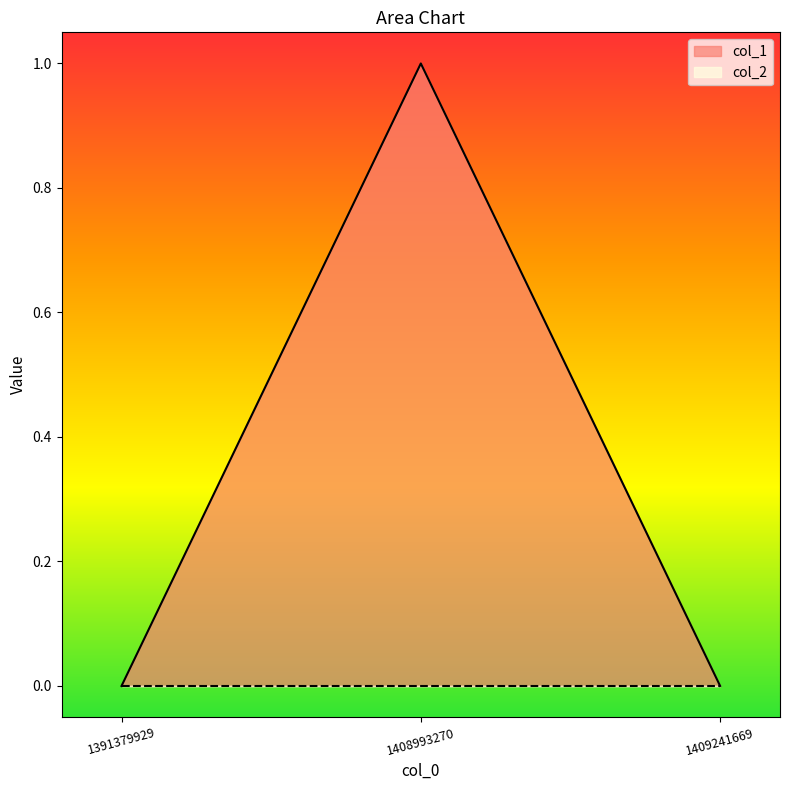

What is the greatest value displayed?

1